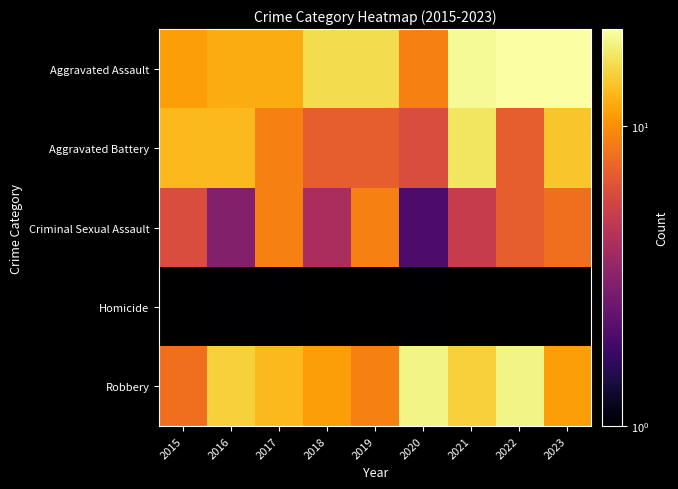

List the labels in order of Aggravated Assault value, smallest first.

2020, 2015, 2016, 2017, 2018, 2019, 2021, 2022, 2023